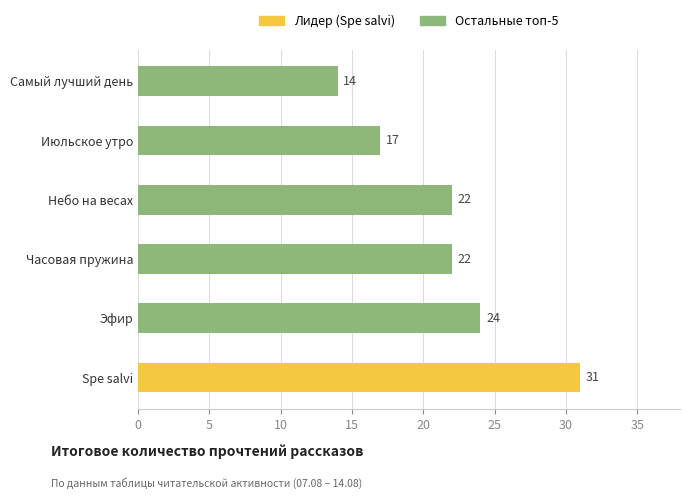

List the series in order of their peak value, highest first.

Золото (лидер), Остальные